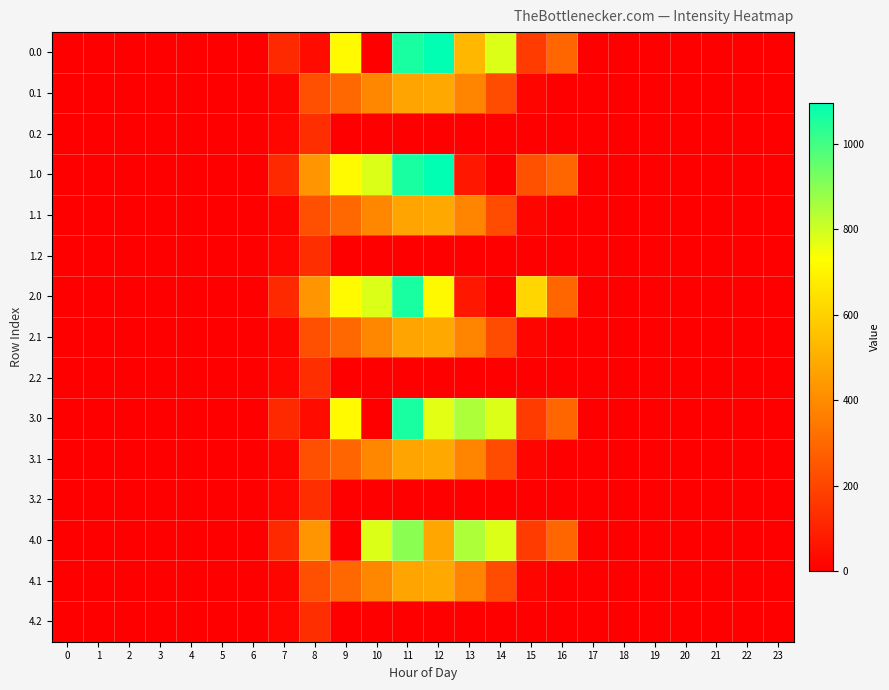

How many series are shown in this chart?

15